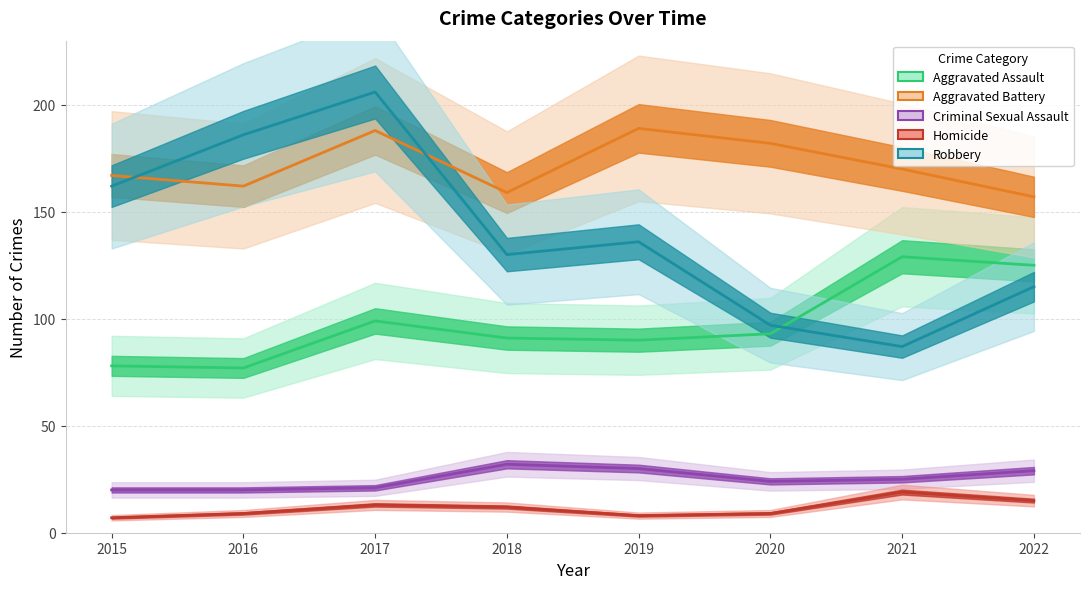

At which label does Aggravated Battery reach its peak?

2019